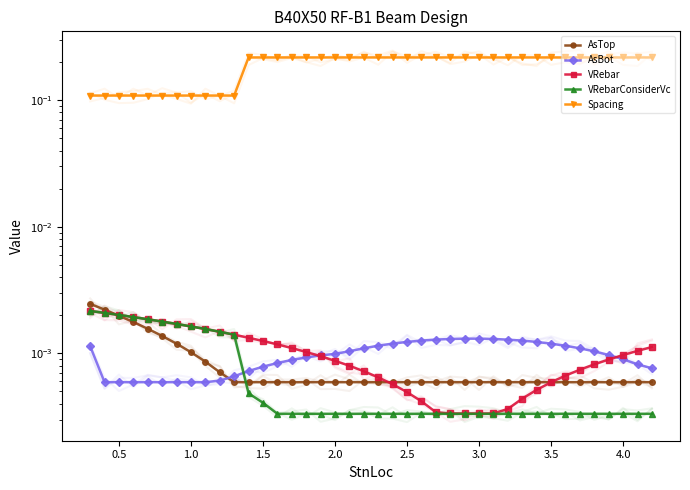

Between 38 and 17, which is larger?

38